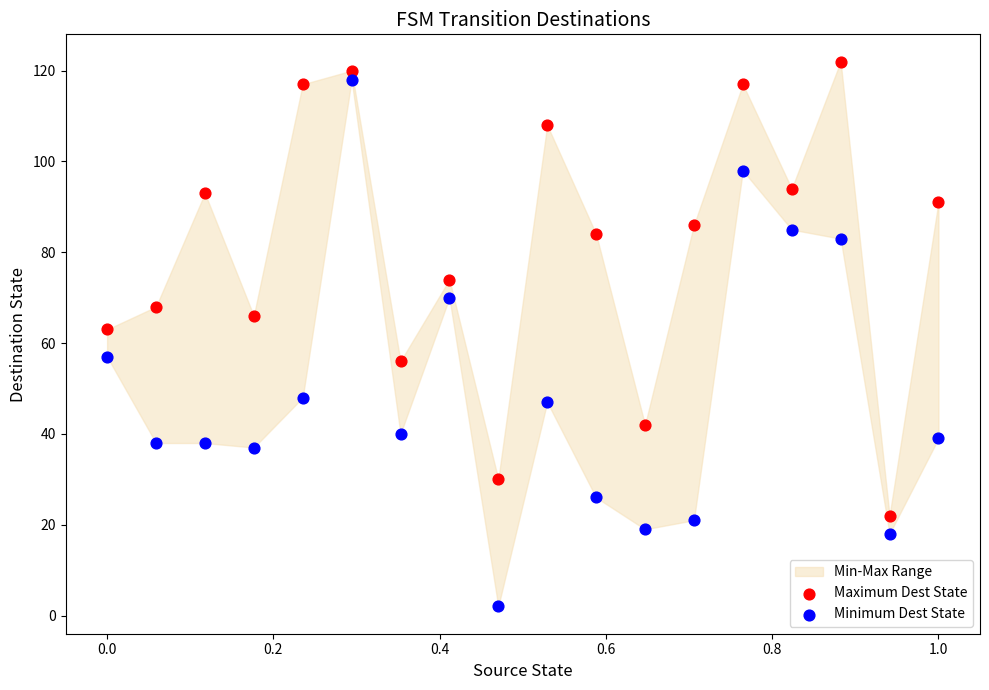

Which series contains the lowest Y value?

Minimum Dest State